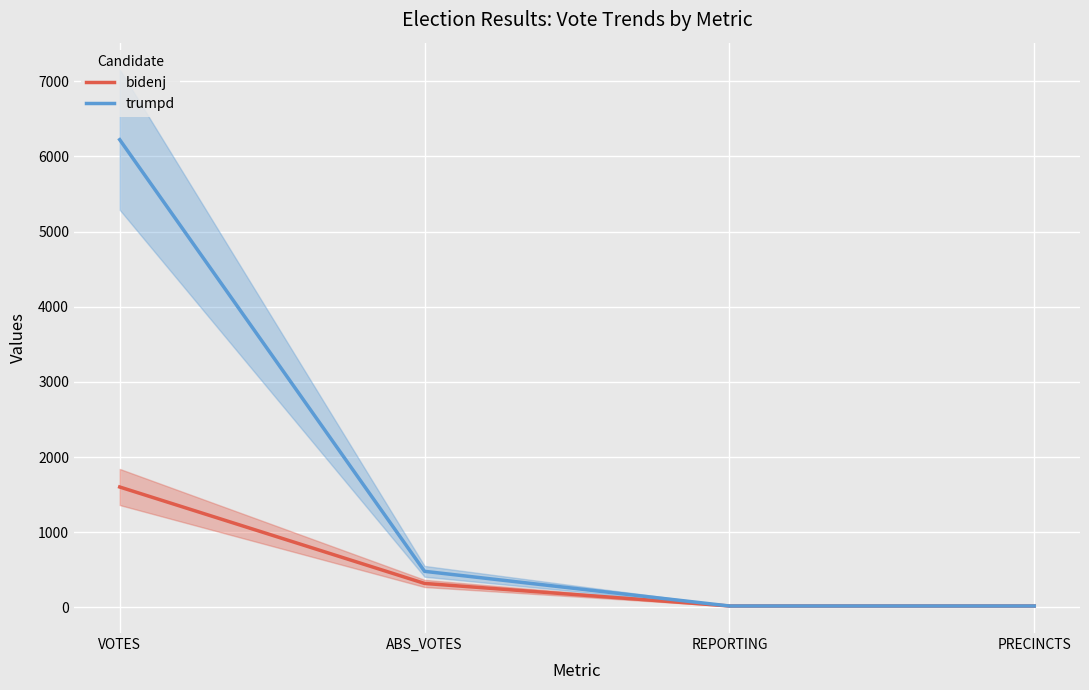

Which series has the largest total across all categories?

trumpd